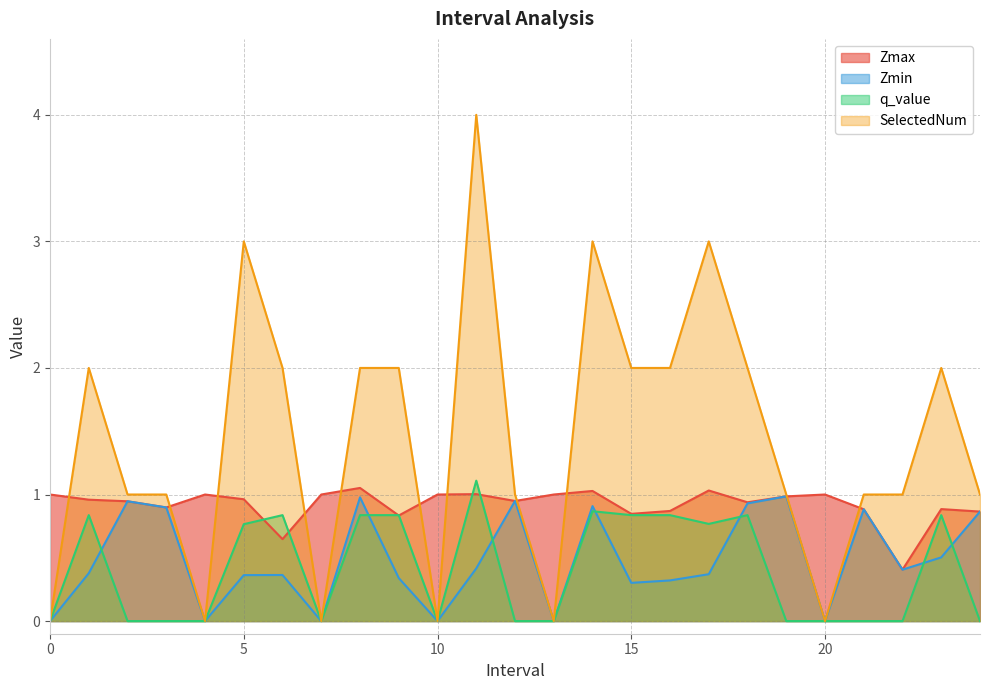

Rank the series at 17.0 from lowest to highest value.

Zmin, q_value, Zmax, SelectedNum